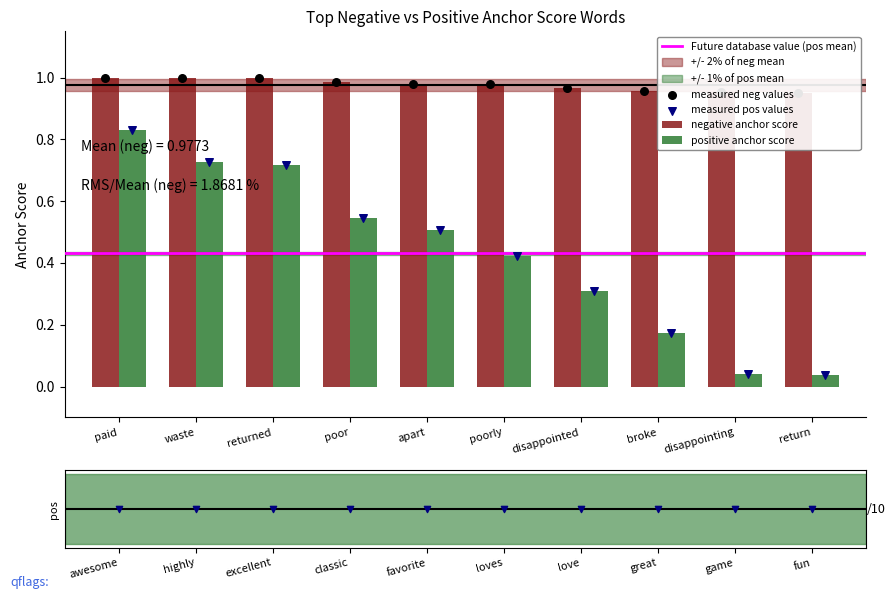

Which series contains the highest Y value?

negative anchor score